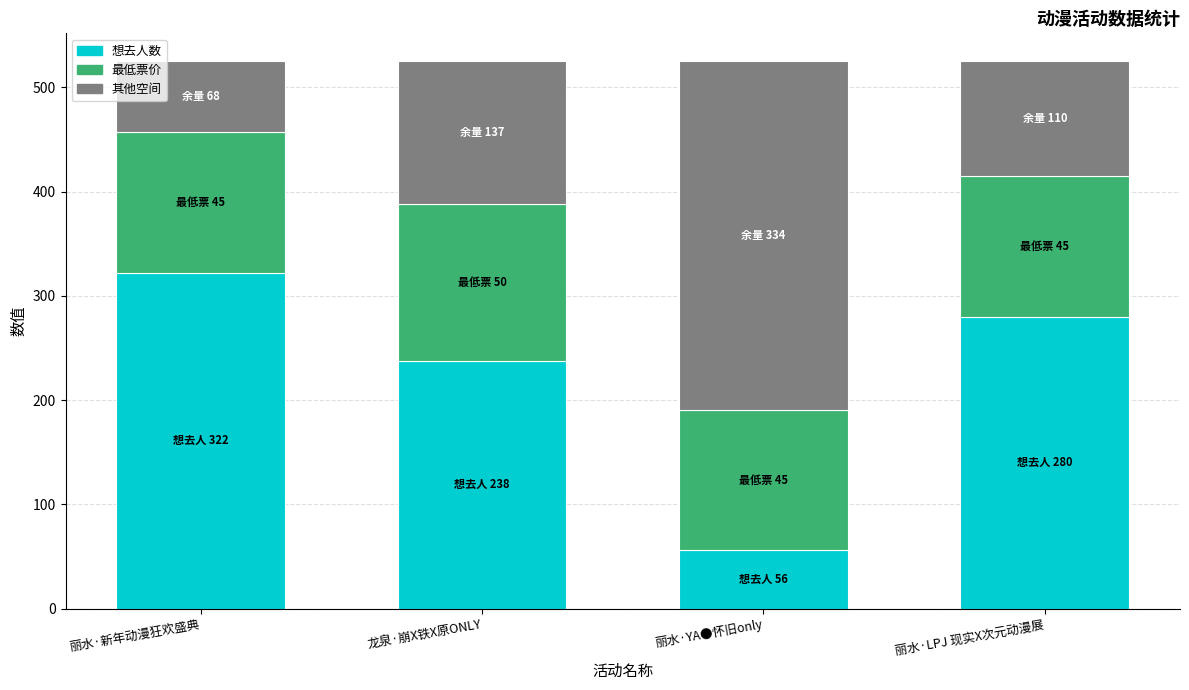

Reading left to right, what are the values for 想去人数?

丽水·新年动漫狂欢盛典=322.0	龙泉·崩X铁X原ONLY=238.0	丽水·YA●怀旧only=56.0	丽水·LPJ 现实X次元动漫展=280.0